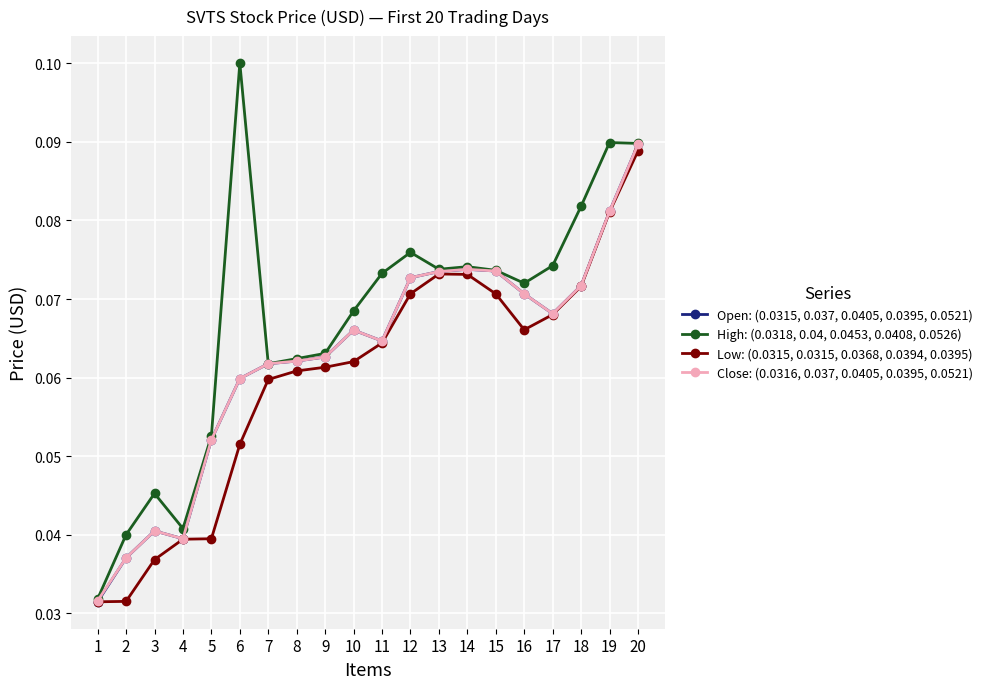

At which category does the chart reach its peak across all series?

6